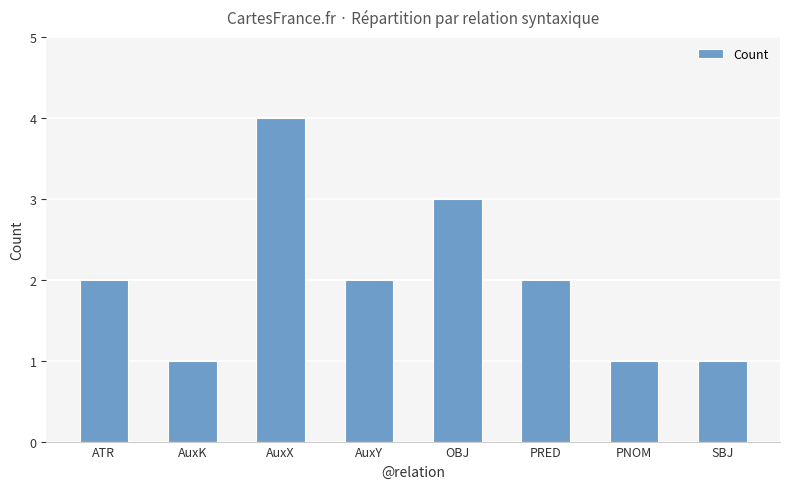

Reading left to right, list all the values displayed in this chart.

2	1	4	2	3	2	1	1